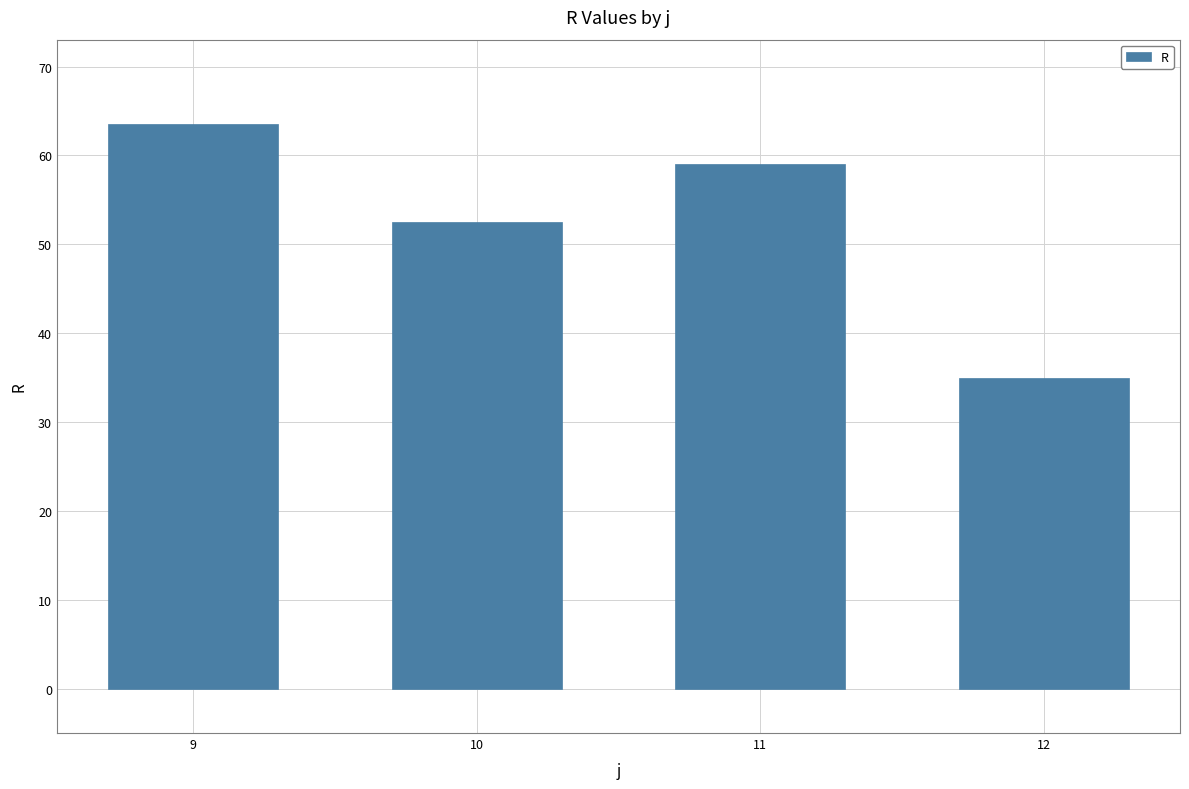

Approximately how many times larger is the value at 10 compared to 9?

0.8